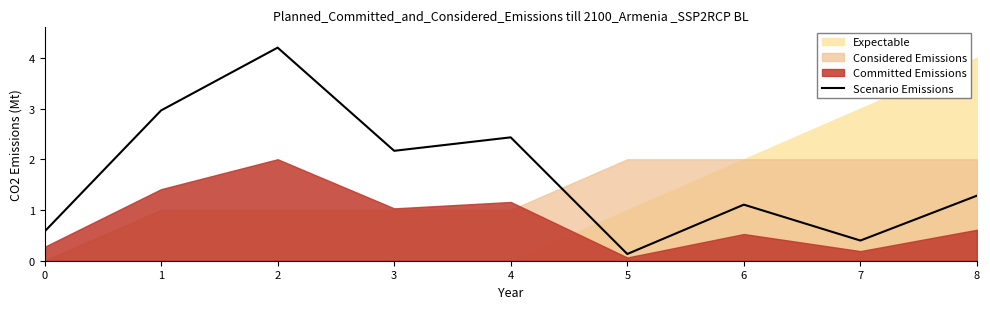

Read the value at 5.

0.1